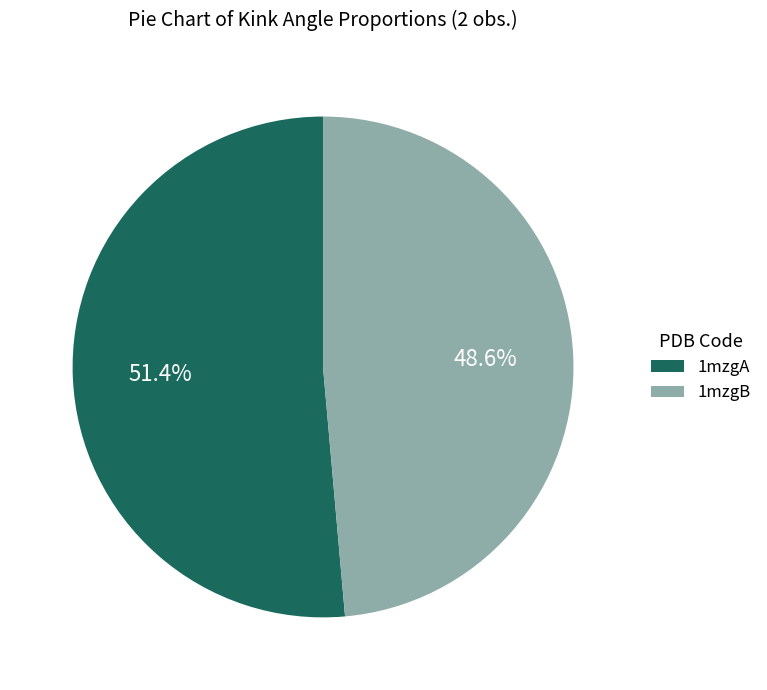

To the nearest percent, what is the difference between the 1mzgB and 1mzgA slice percentages?

3%